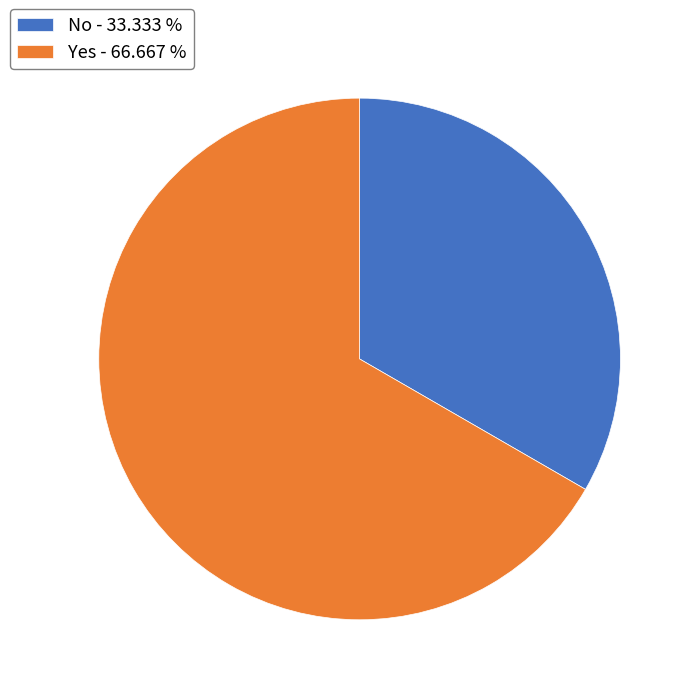

Which category has the smallest portion of the pie?

No